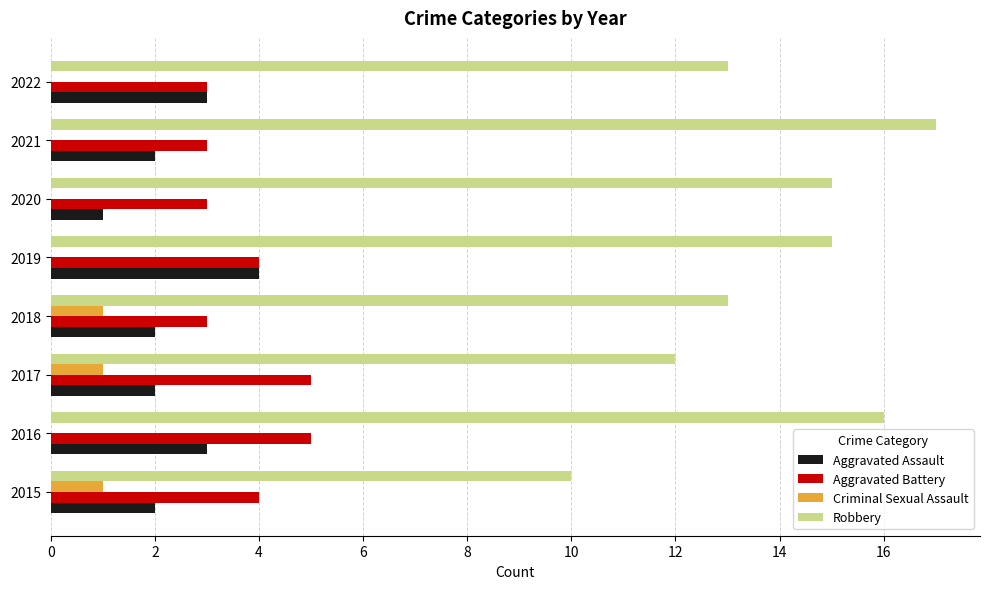

What is the sum of the Aggravated Assault values at 2019 and 2016?

7